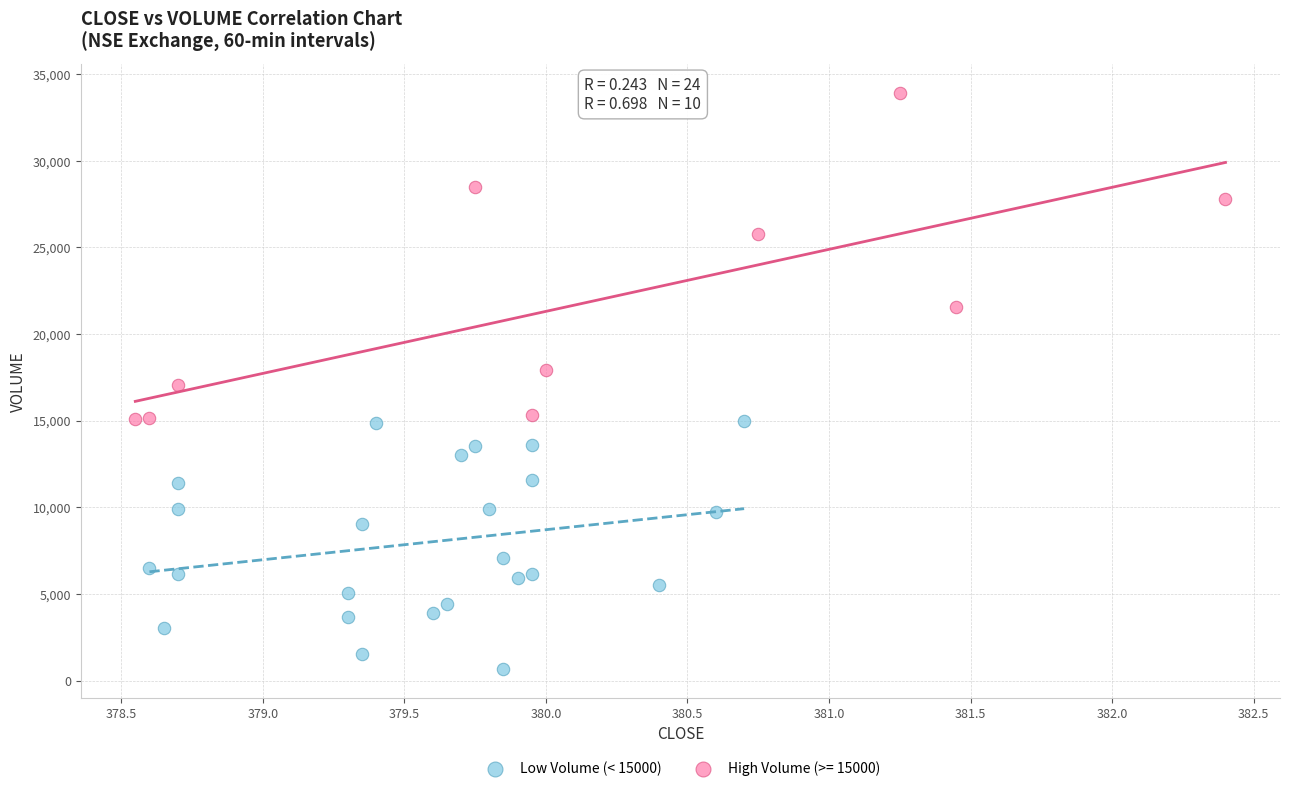

Which series has the largest Y range (max minus min)?

High Volume (>= 15000)